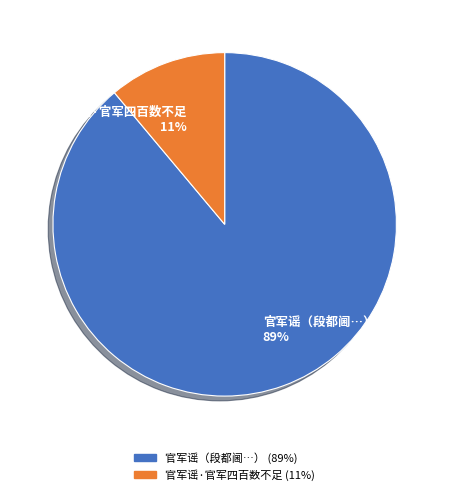

True or false: 官军谣·官军四百数不足 accounts for 17% of the total.

False